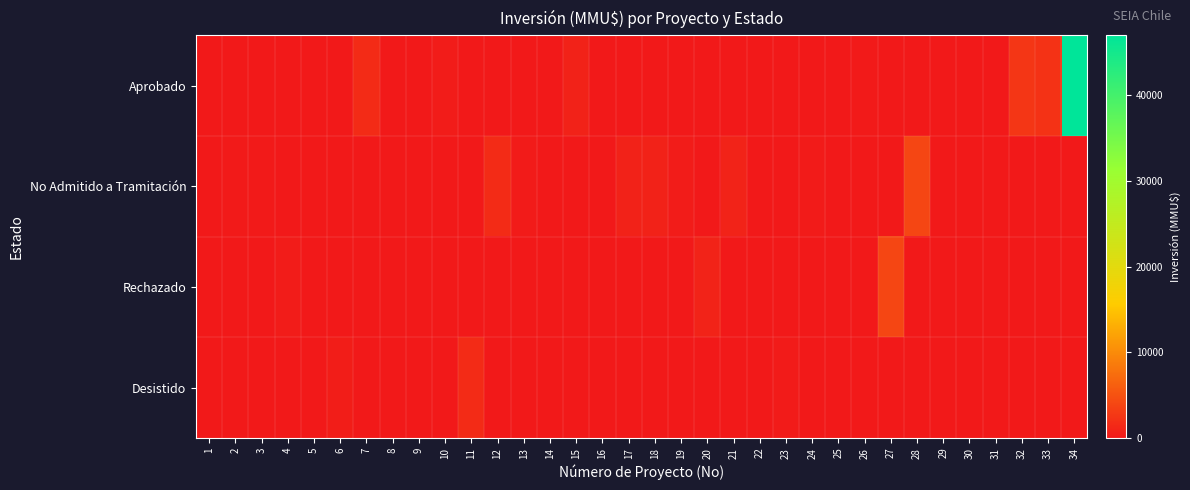

Which series changed the most between 29 and 30?

Aprobado